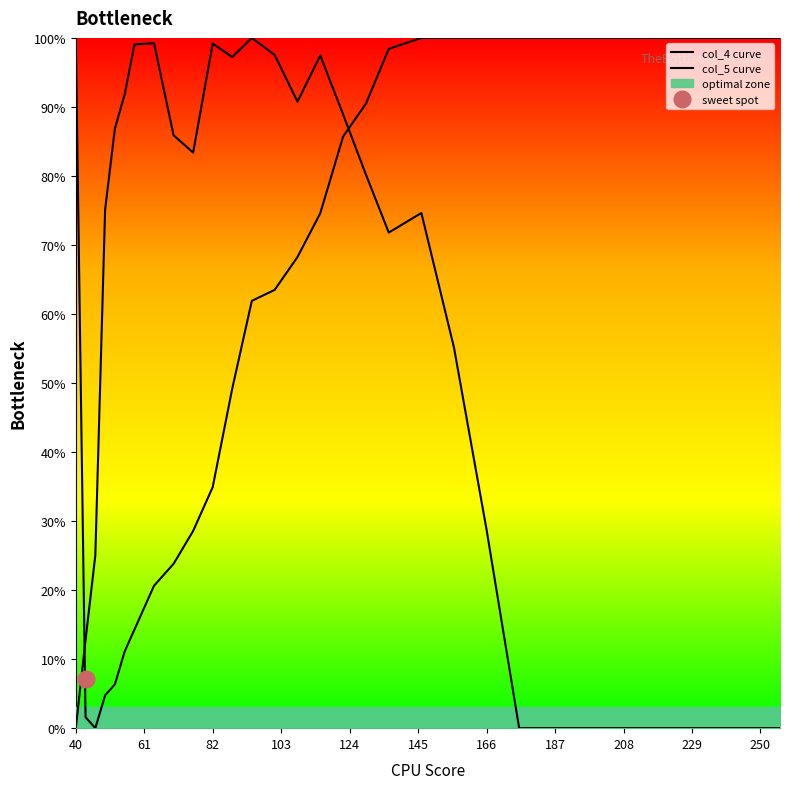

What is the maximum value shown in the chart?

100.0